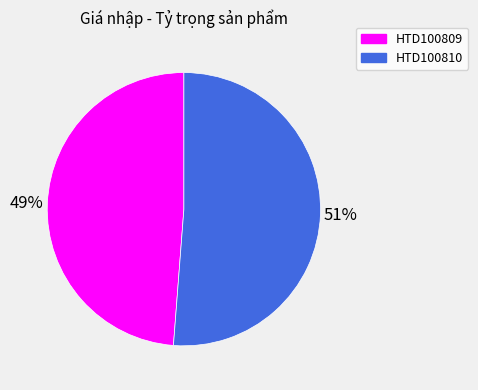

To the nearest percent, what portion does HTD100809 represent?

49%